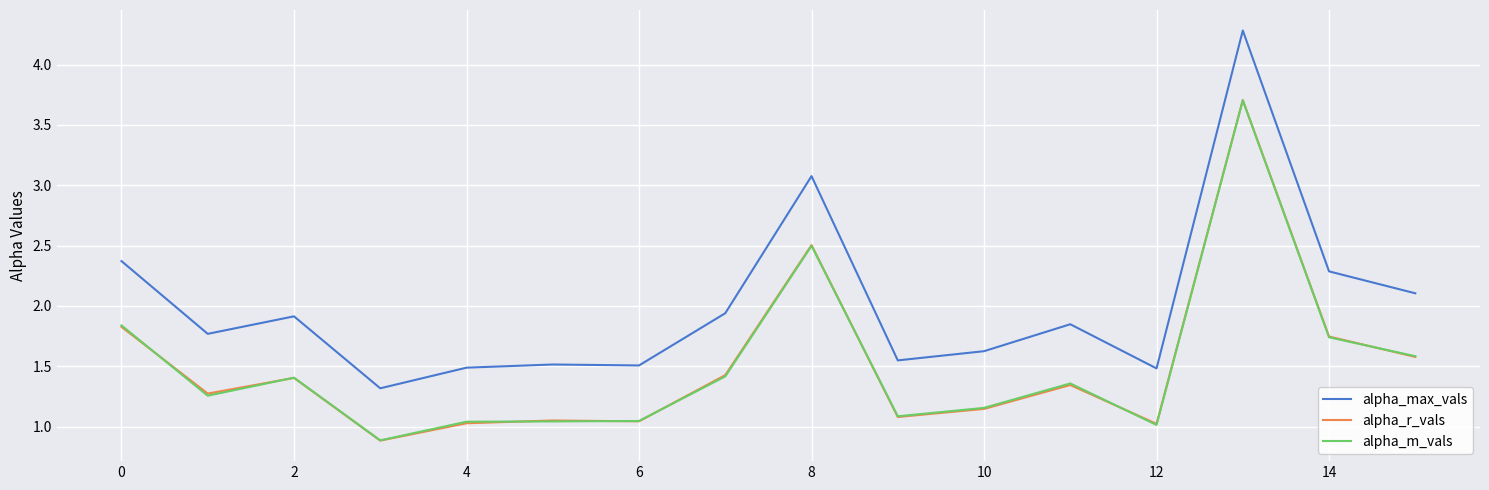

True or false: alpha_r_vals and alpha_max_vals cross at least once.

False